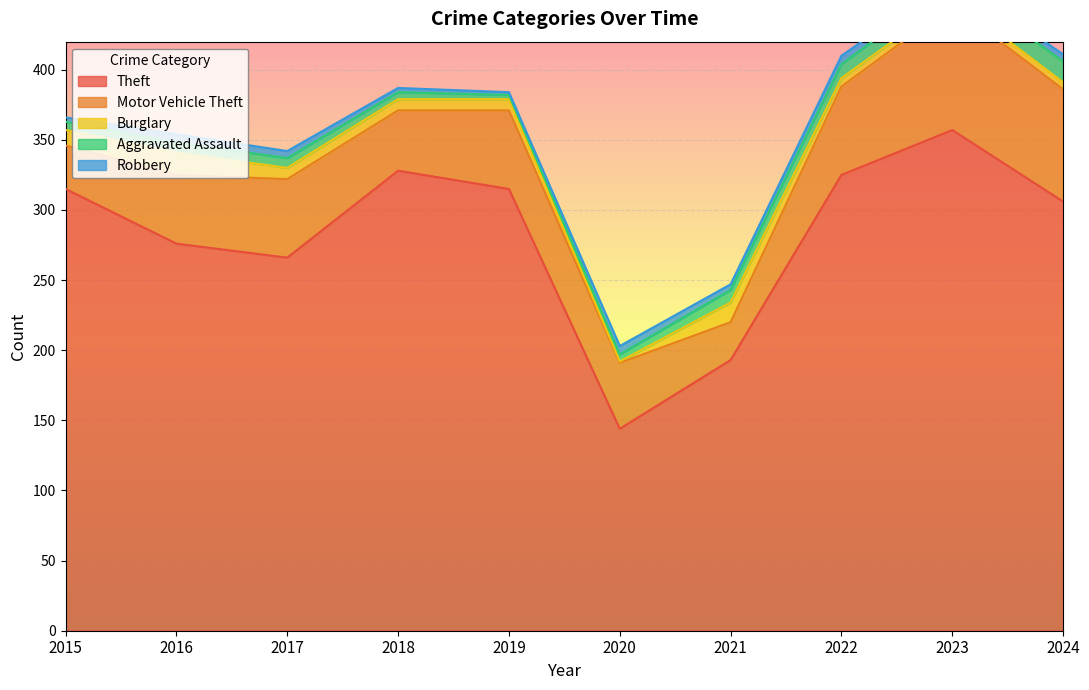

True or false: Robbery and Theft cross at least once.

False